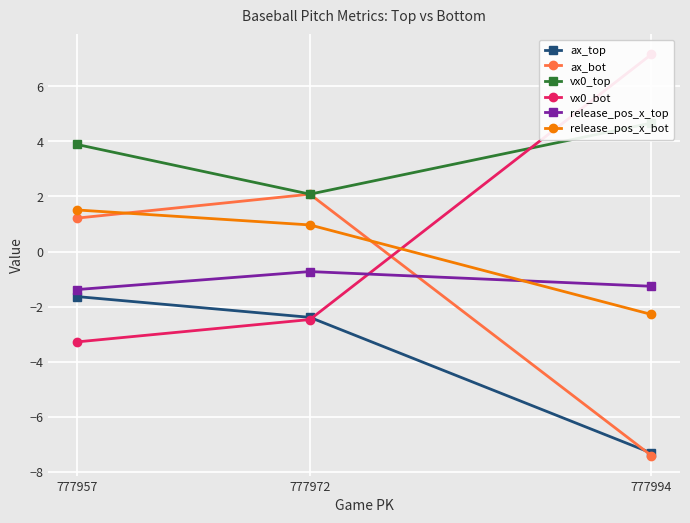

What is the sum of all ax_top values?

-11.3